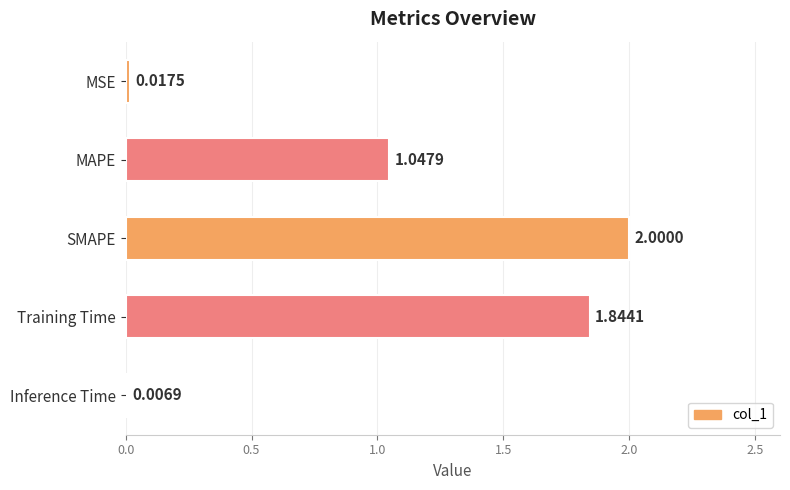

At which label is the value closest to 1?

MAPE